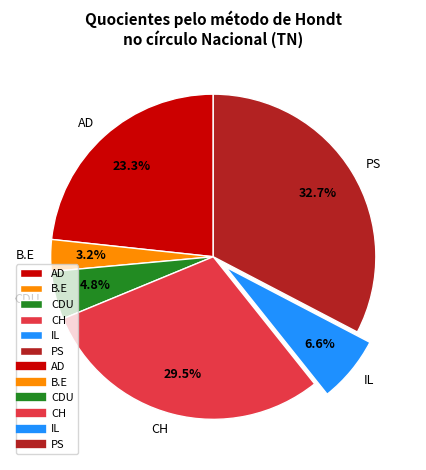

To the nearest percent, what is the average slice percentage?

17%